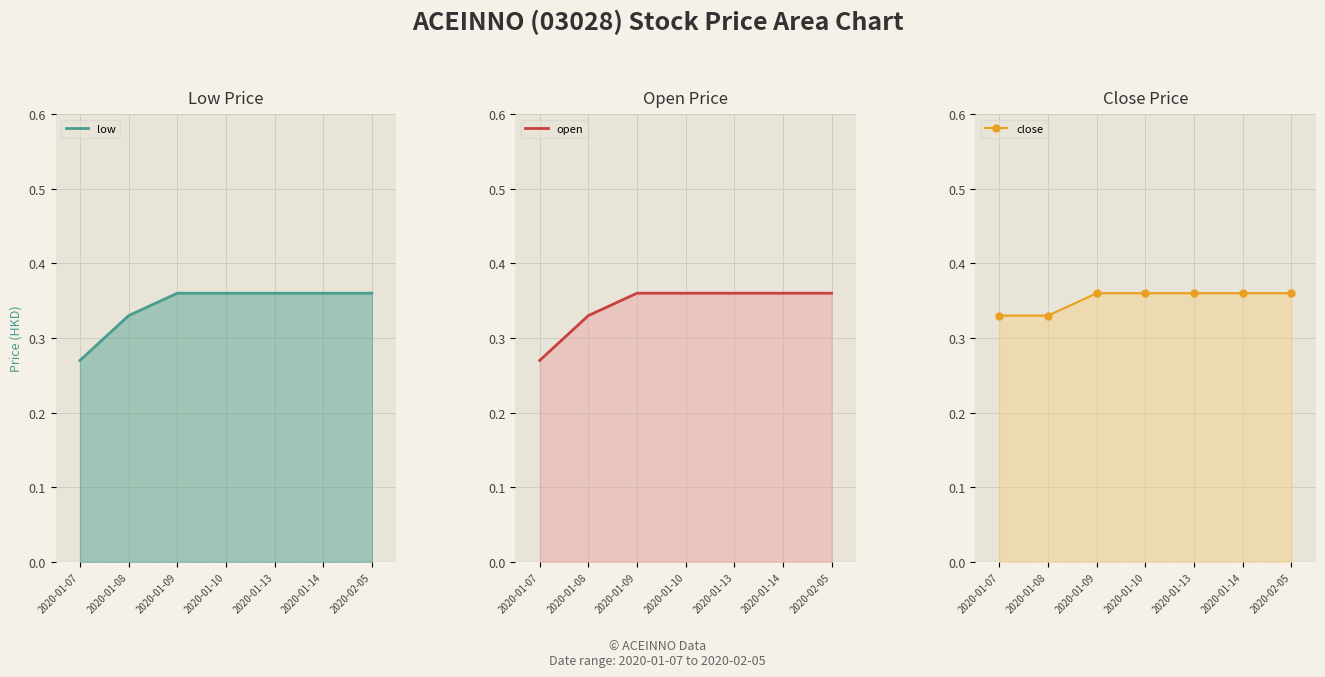

How many lines are shown in the chart?

3